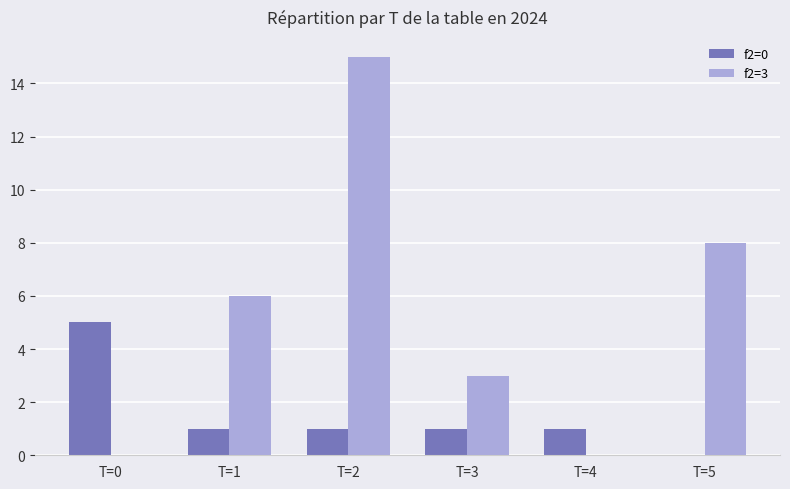

Reading right to left, transcribe all the data shown in this chart.

f2=0: 0	1	1	1	1	5
f2=3: 8	0	3	15	6	0